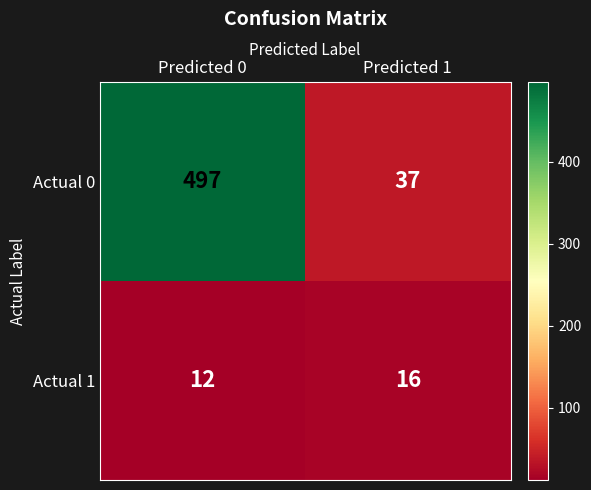

How many data points does each series have?

2